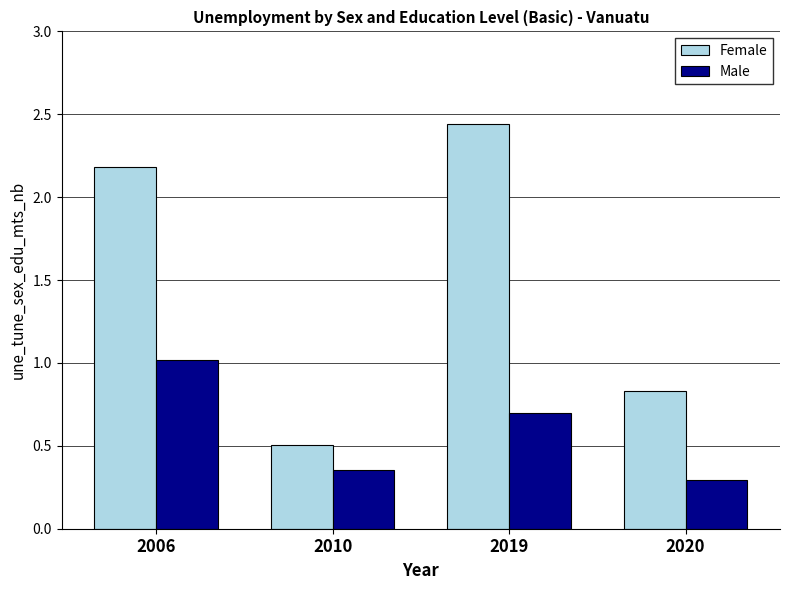

Which category has the highest value in the Female series?

2019